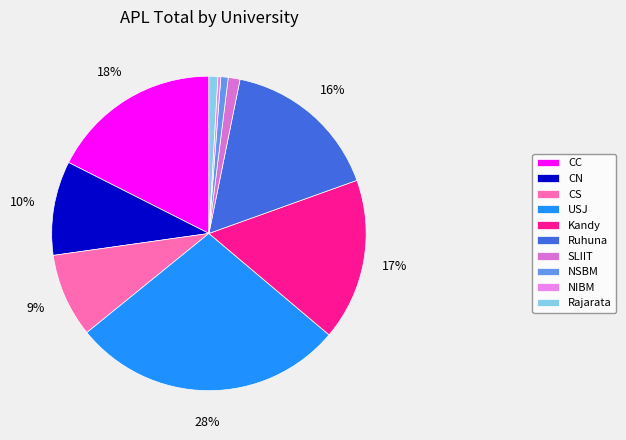

The CC slice represents 18% of the pie. True or false?

True